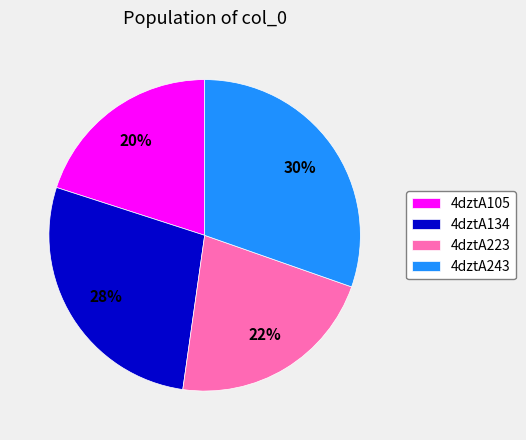

True or false: 4dztA243 accounts for 16% of the total.

False